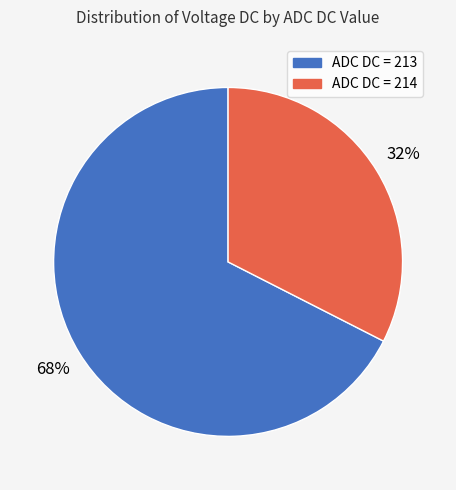

Count the number of slices in the pie.

2